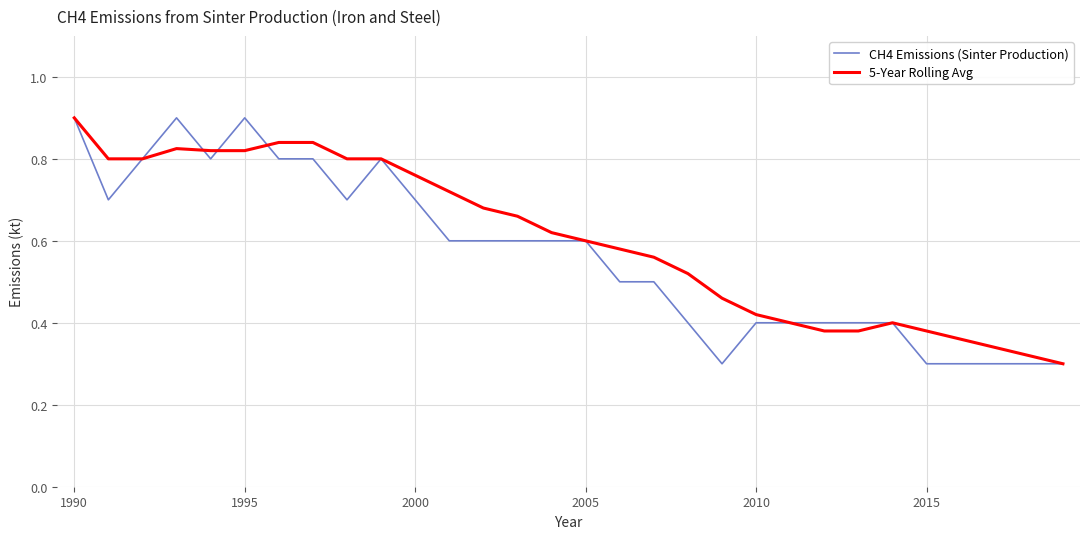

How many categories are shown in the chart?

30